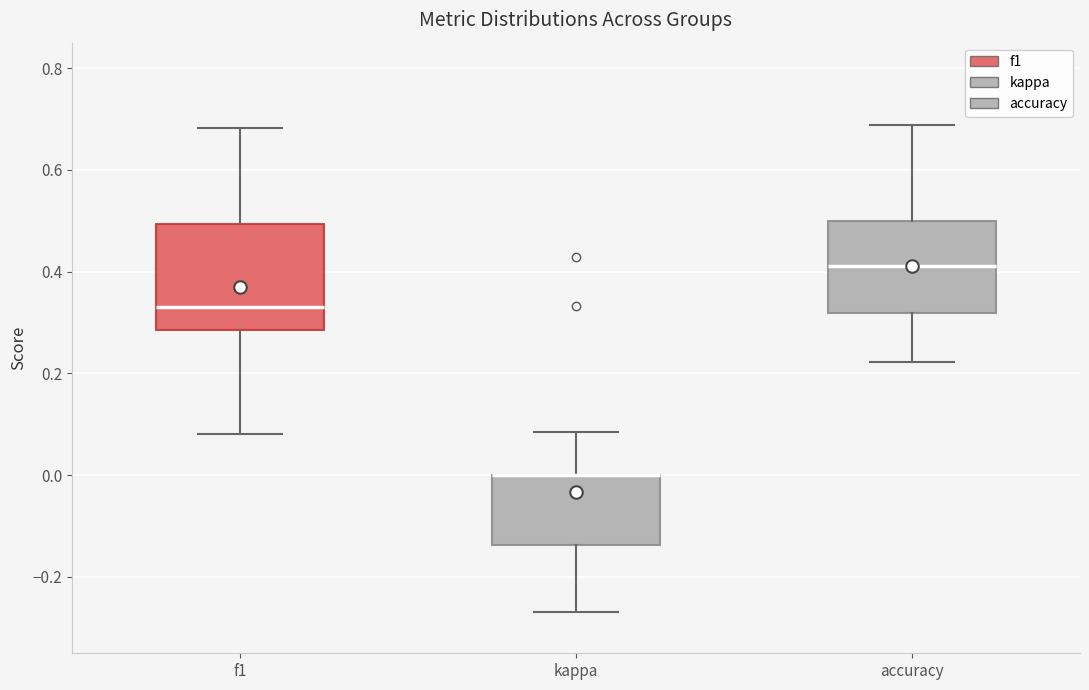

Reading left to right, read every box against the y-axis: the position of its median line, the range the box covers, and the ends of its whiskers. The values are not printed on the chart, so give them approximately, as read against the axis.

f1: median 0.34, box 0.28 to 0.50, whiskers 0.08 to 0.68
kappa: median 0.00 (drawn on the box's upper edge), box -0.14 to 0.00, whiskers -0.26 to 0.08
accuracy: median 0.42, box 0.32 to 0.50, whiskers 0.22 to 0.68